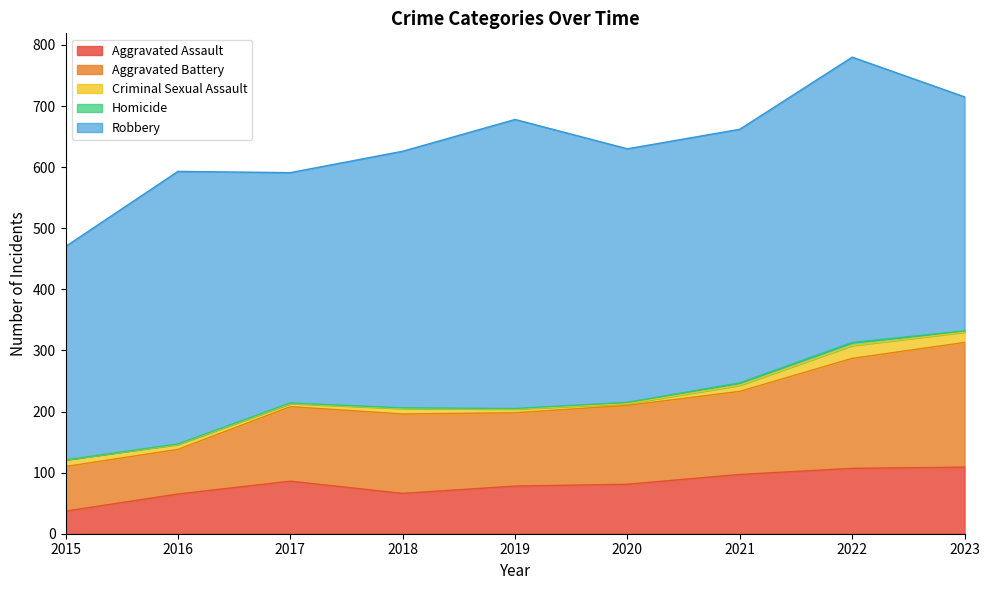

How many data points in Aggravated Battery are less than 129?

4